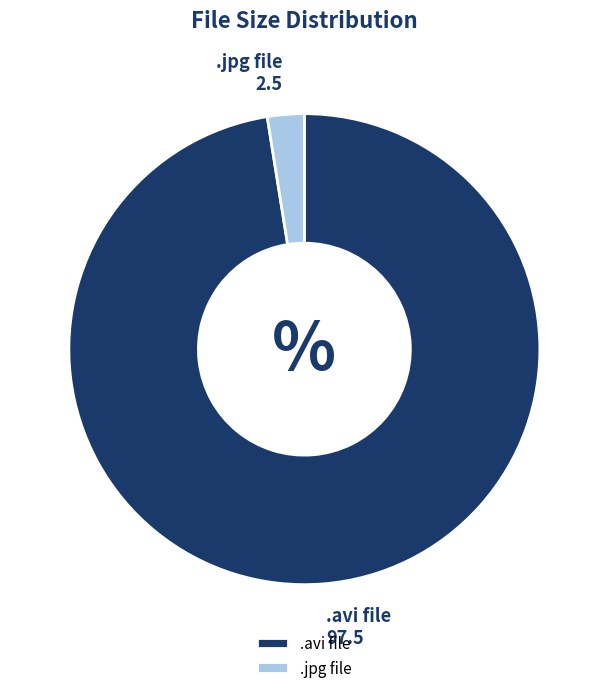

Which category accounts for the majority?

.avi file